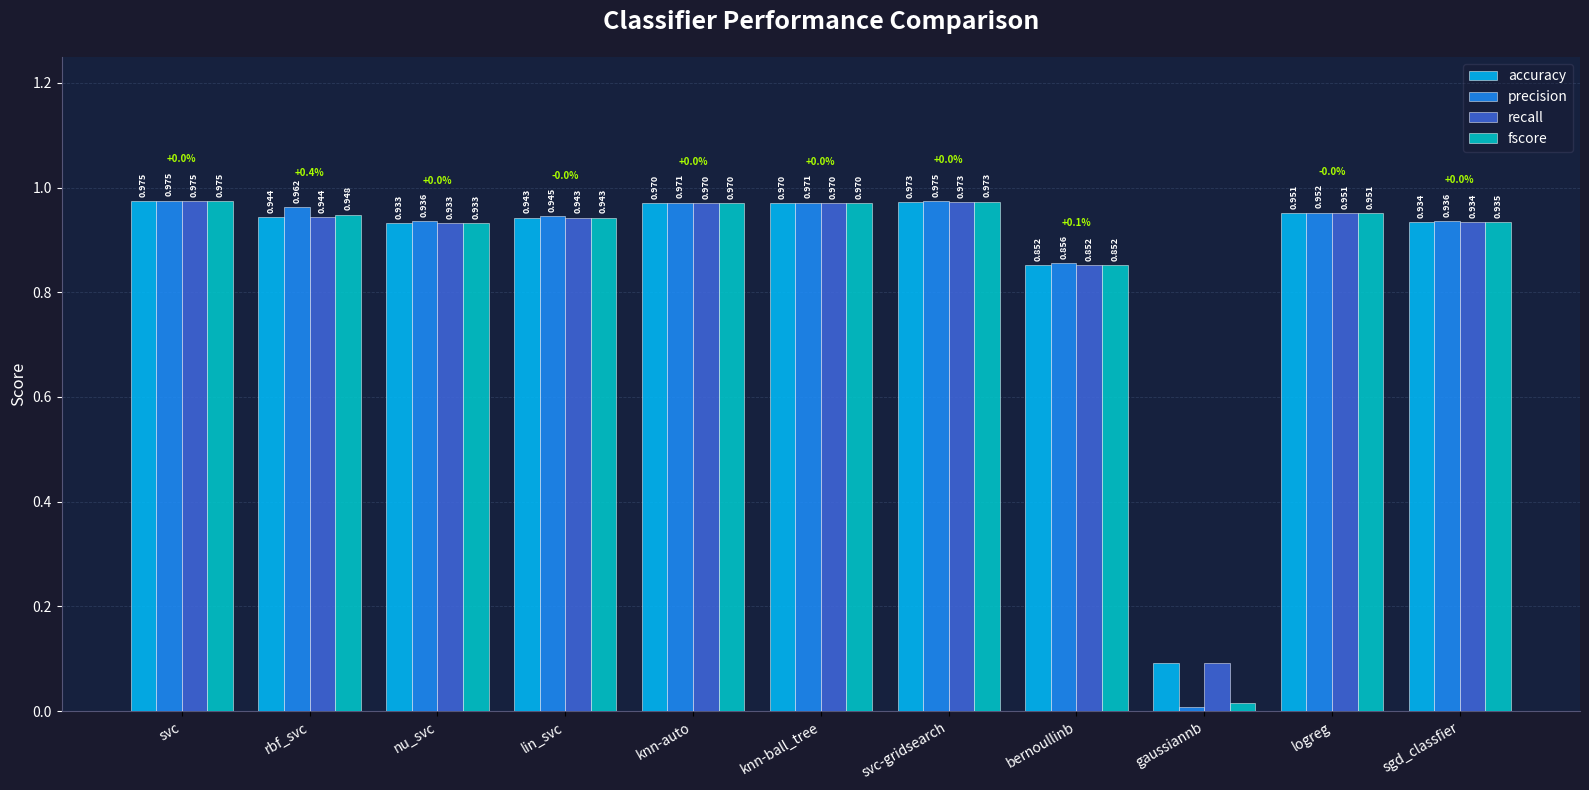

What is the total value across all series at sgd_classfier?

3.7